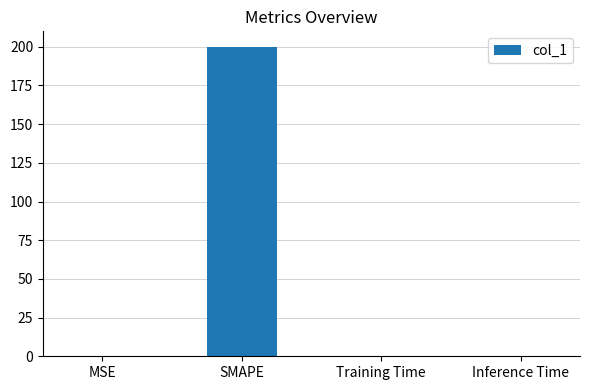

What is the maximum value shown in the chart?

200.0